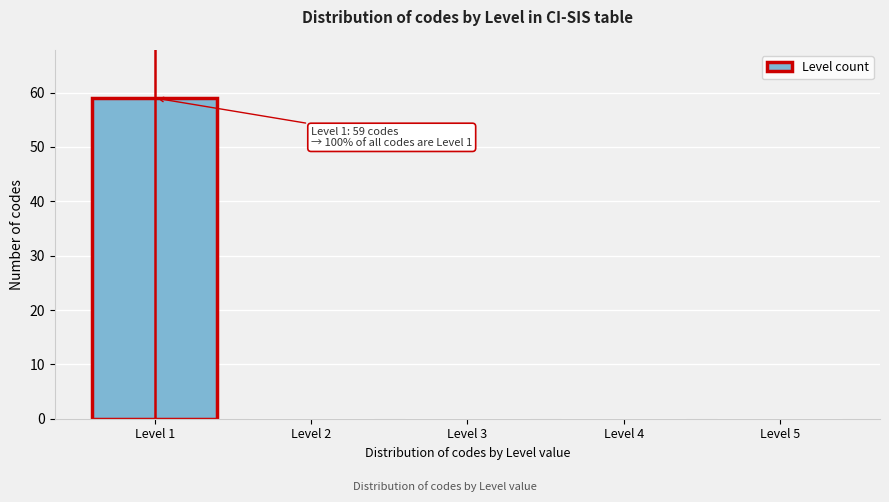

Which range on the x-axis has the tallest bar?

0.5 to 1.5